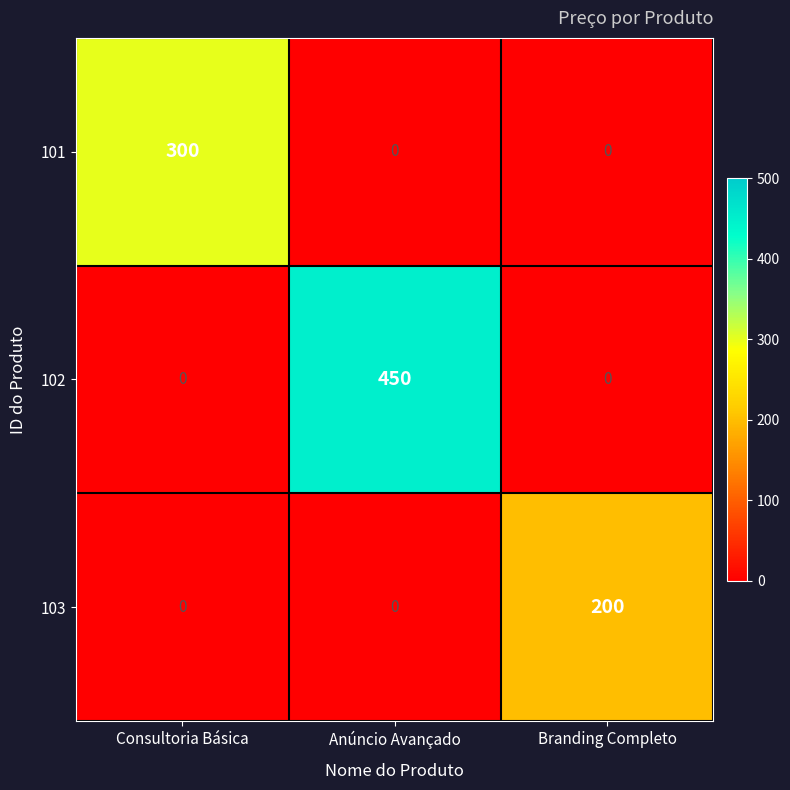

At how many categories does at least one series exceed 236?

2